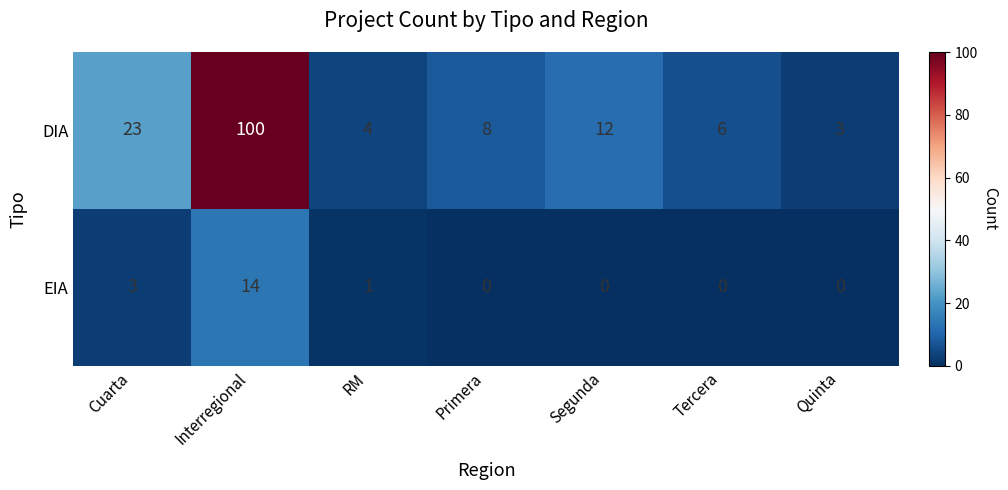

What is the difference between the second highest and second lowest values in the EIA series?

3